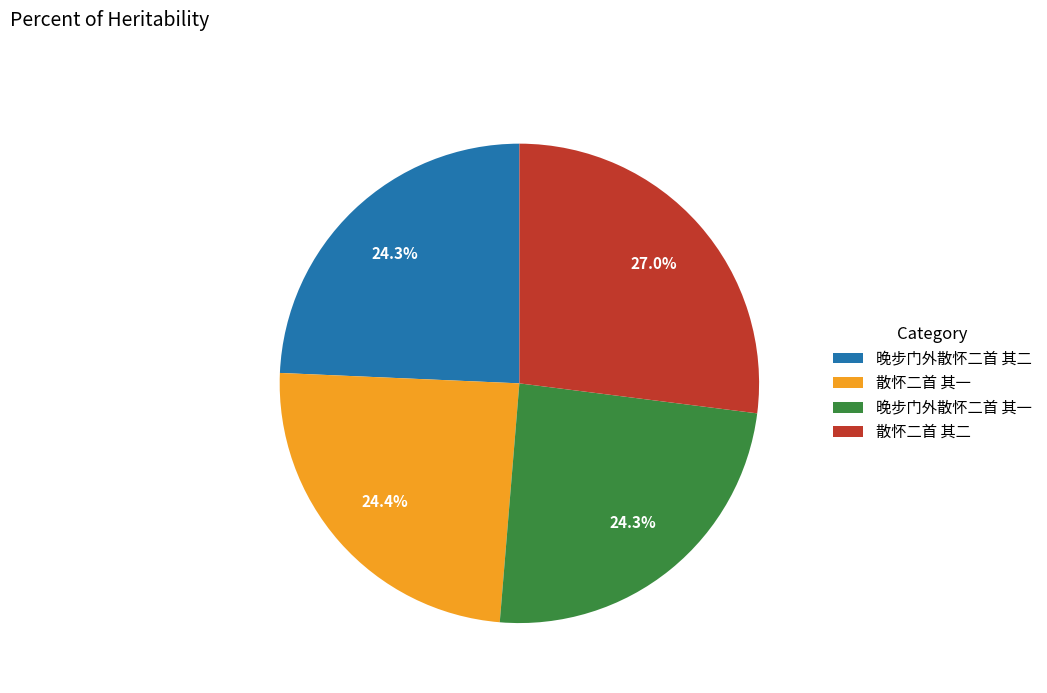

To the nearest percent, what is the combined percentage of 晚步门外散怀二首 其二 and 晚步门外散怀二首 其一?

49%